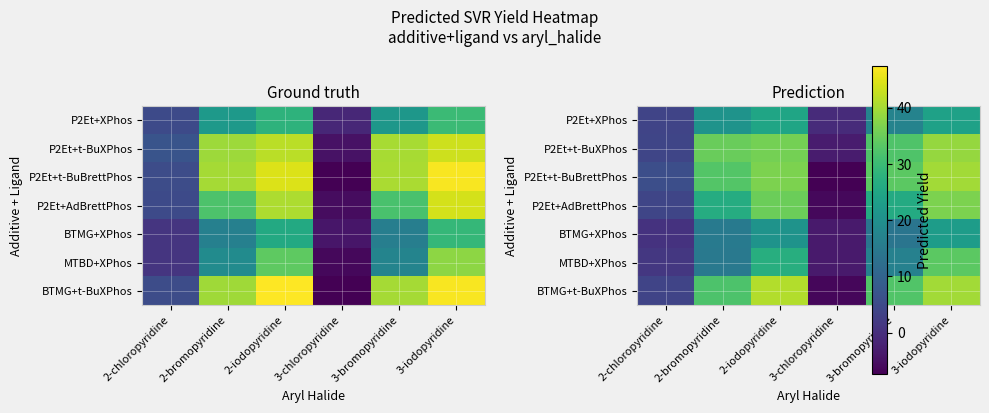

Is it true that P2Et+t-BuBrettPhos equals -13.3 at 3-chloropyridine?

False